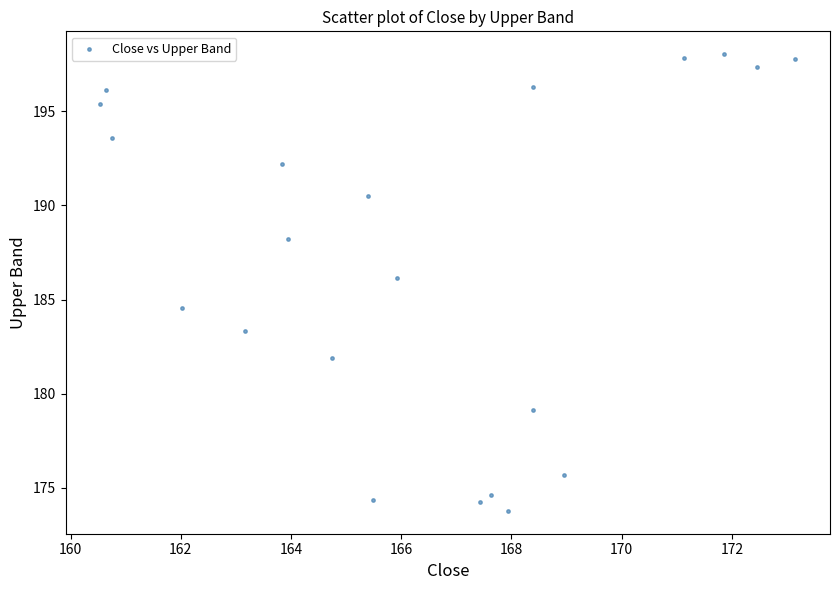

What Y value in the scatter plot is closest to 185?

184.5